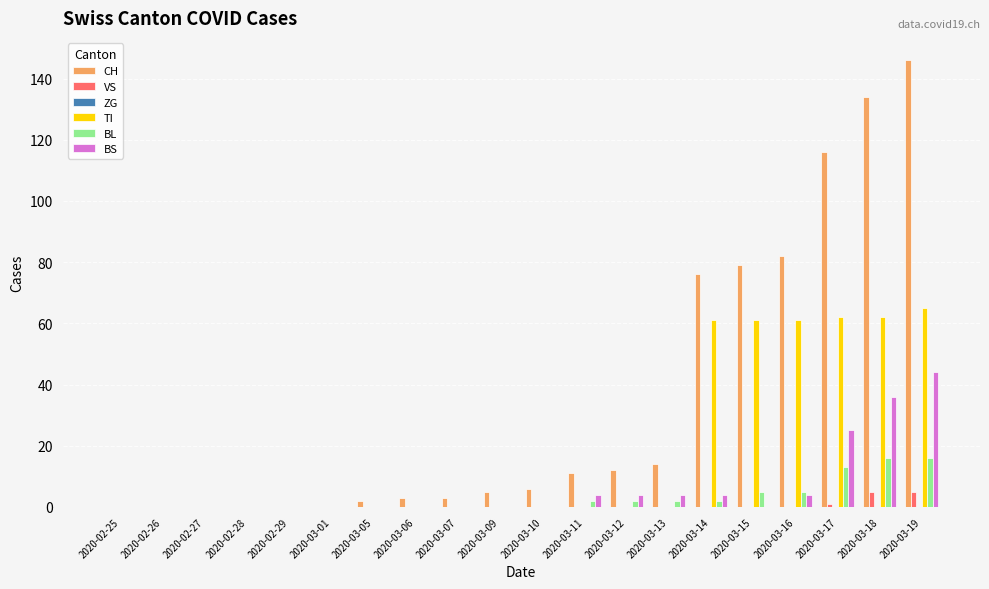

What is the maximum value for CH?

146